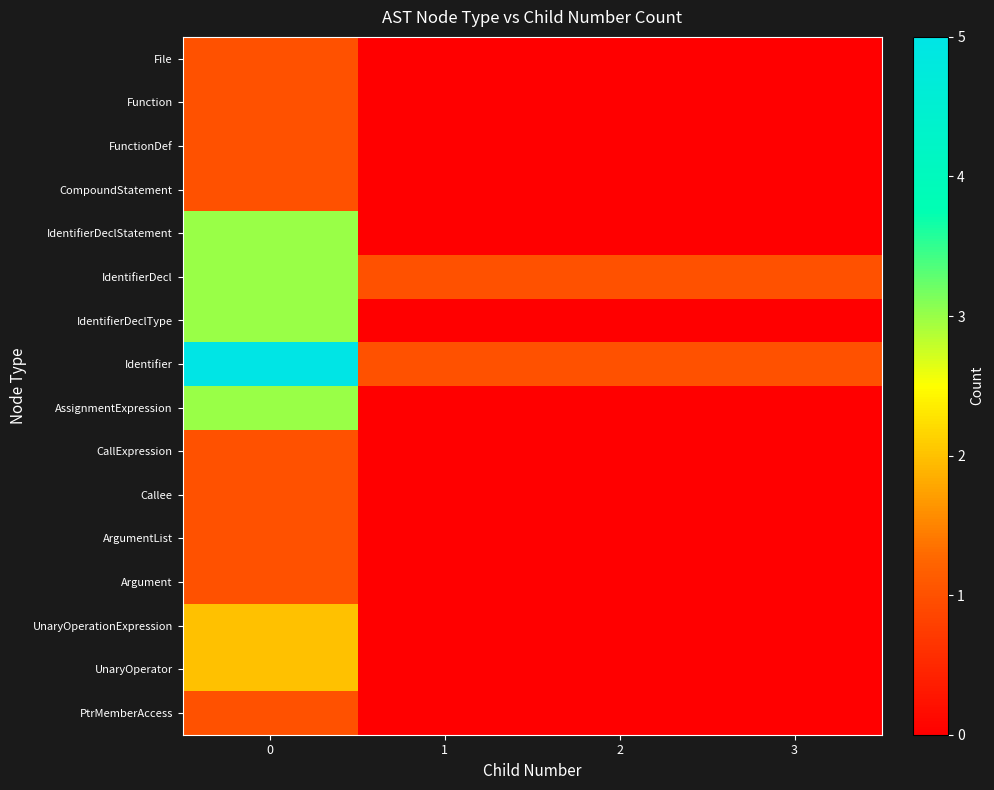

Rank the series by their maximum value, from highest to lowest.

Identifier, IdentifierDeclStatement, IdentifierDecl, IdentifierDeclType, AssignmentExpression, UnaryOperationExpression, UnaryOperator, File, Function, FunctionDef, CompoundStatement, CallExpression, Callee, ArgumentList, Argument, PtrMemberAccess